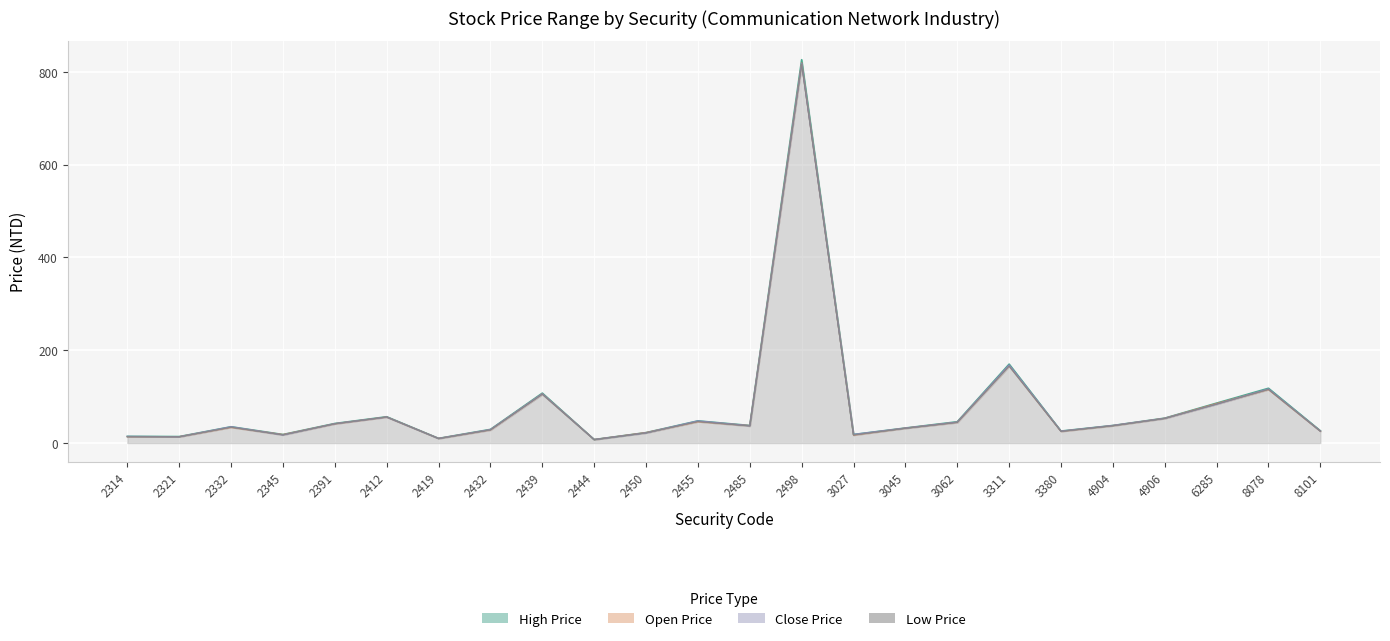

What are all the series names shown in the legend?

High Price, Low Price, Open Price, Close Price